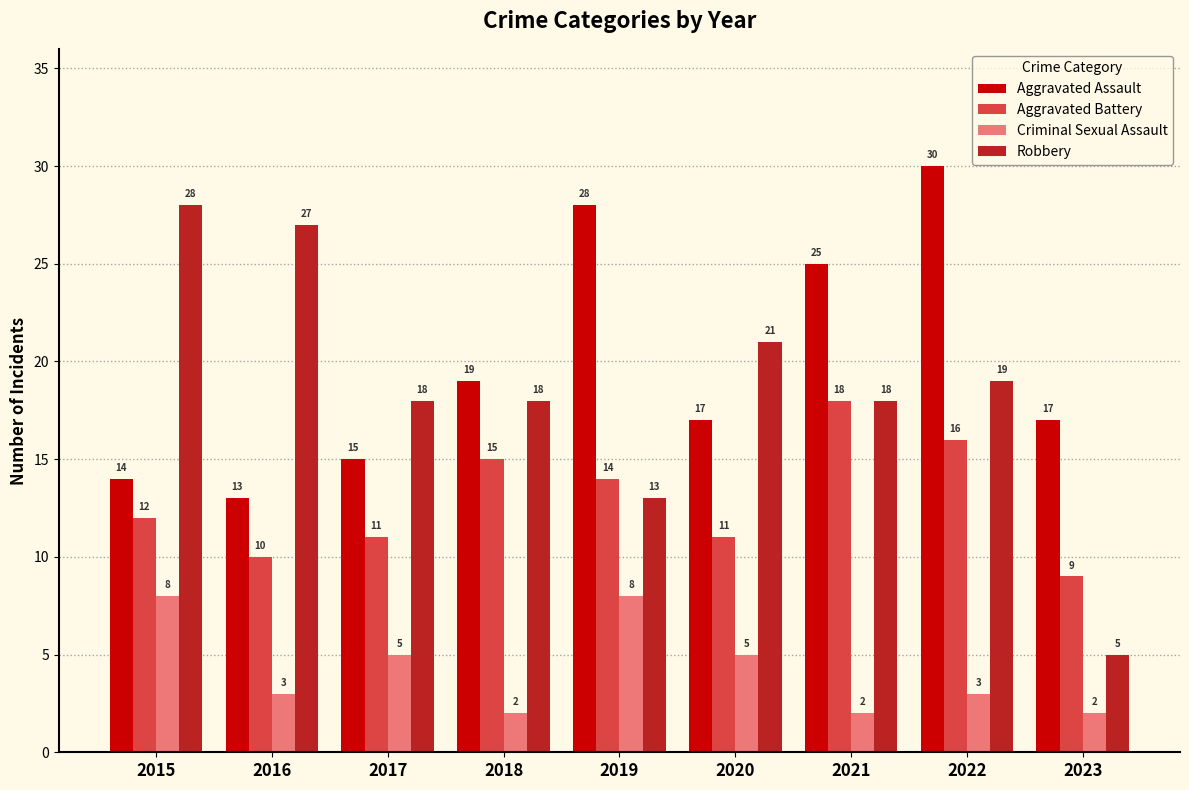

What is the sum of all Aggravated Assault values?

178